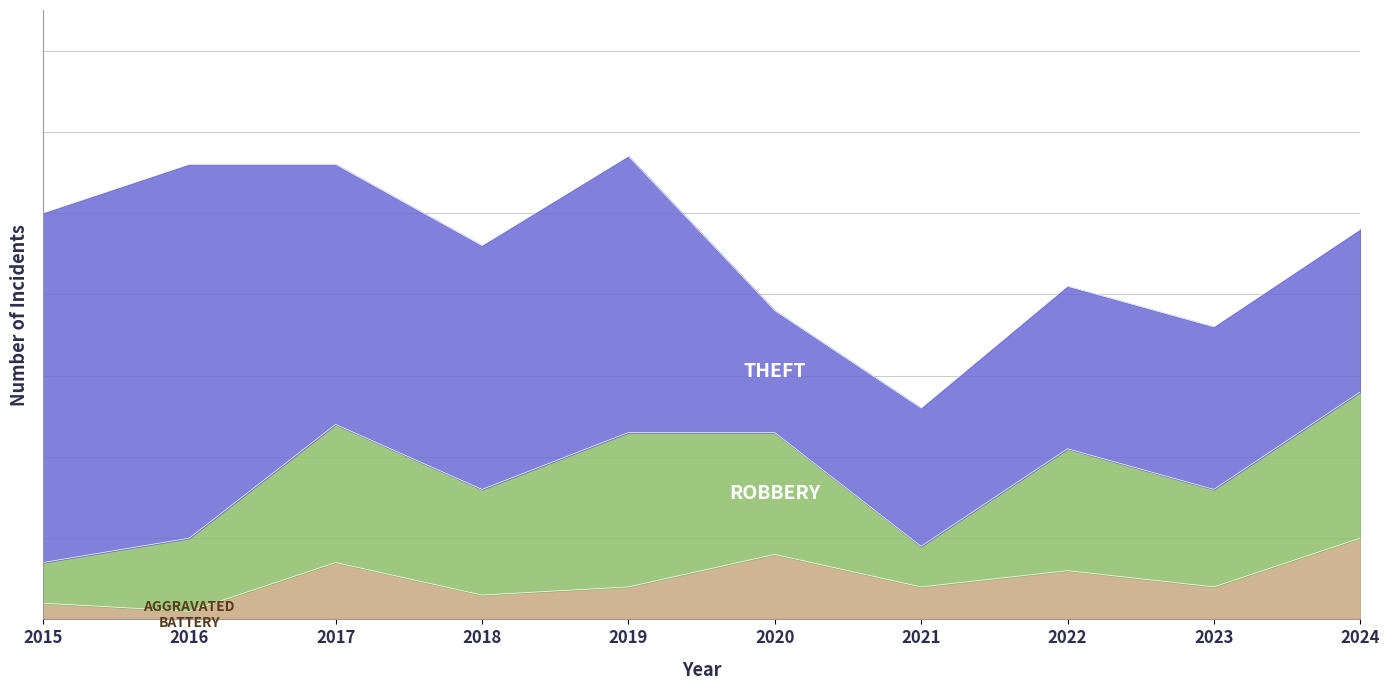

How many interior local valleys does the Theft series have?

2